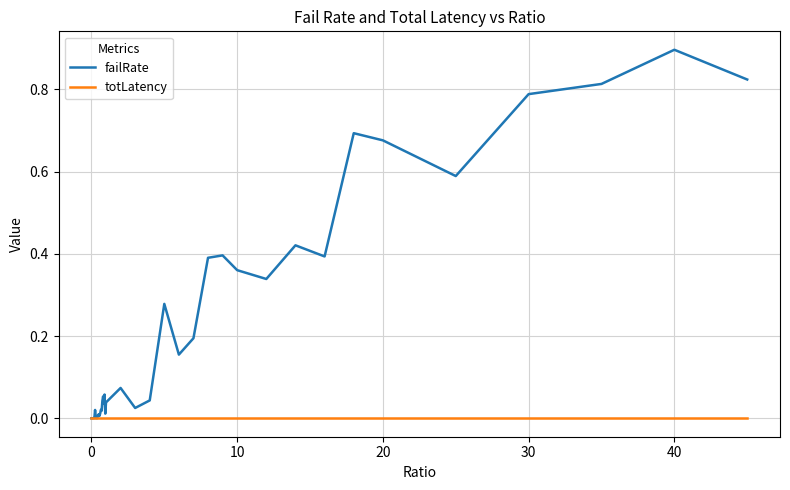

Which series has the widest spread of values?

failRate